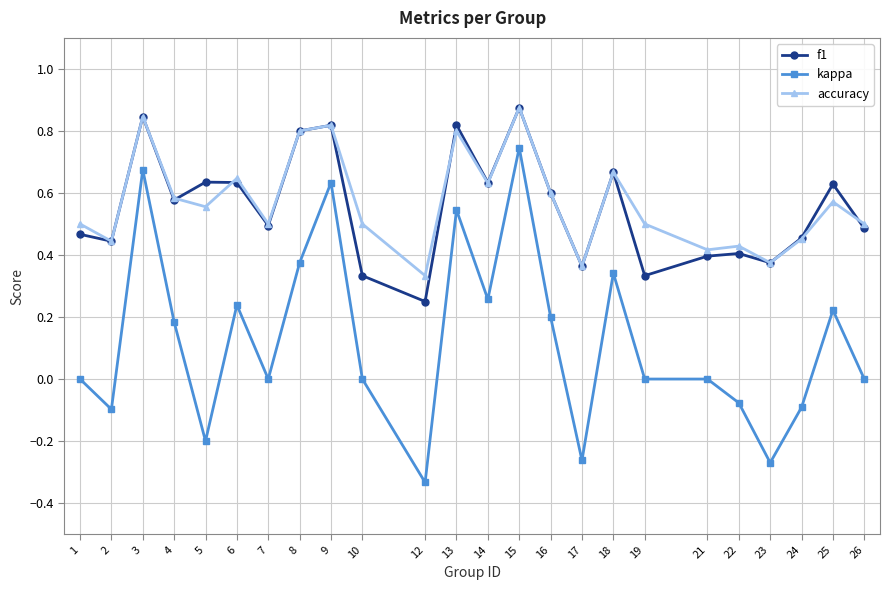

Where is the first local minimum for accuracy?

2